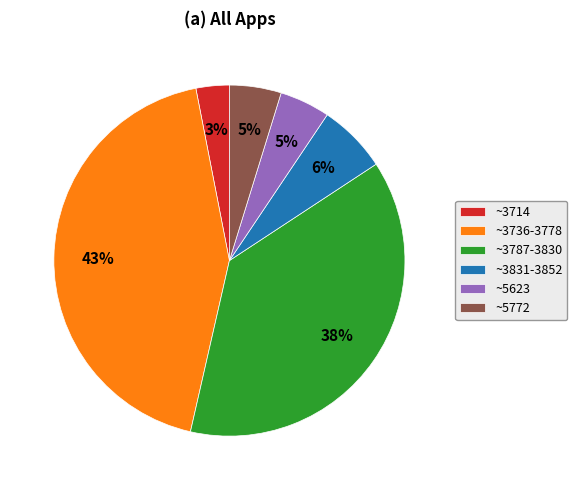

Is there a majority slice in this chart?

No